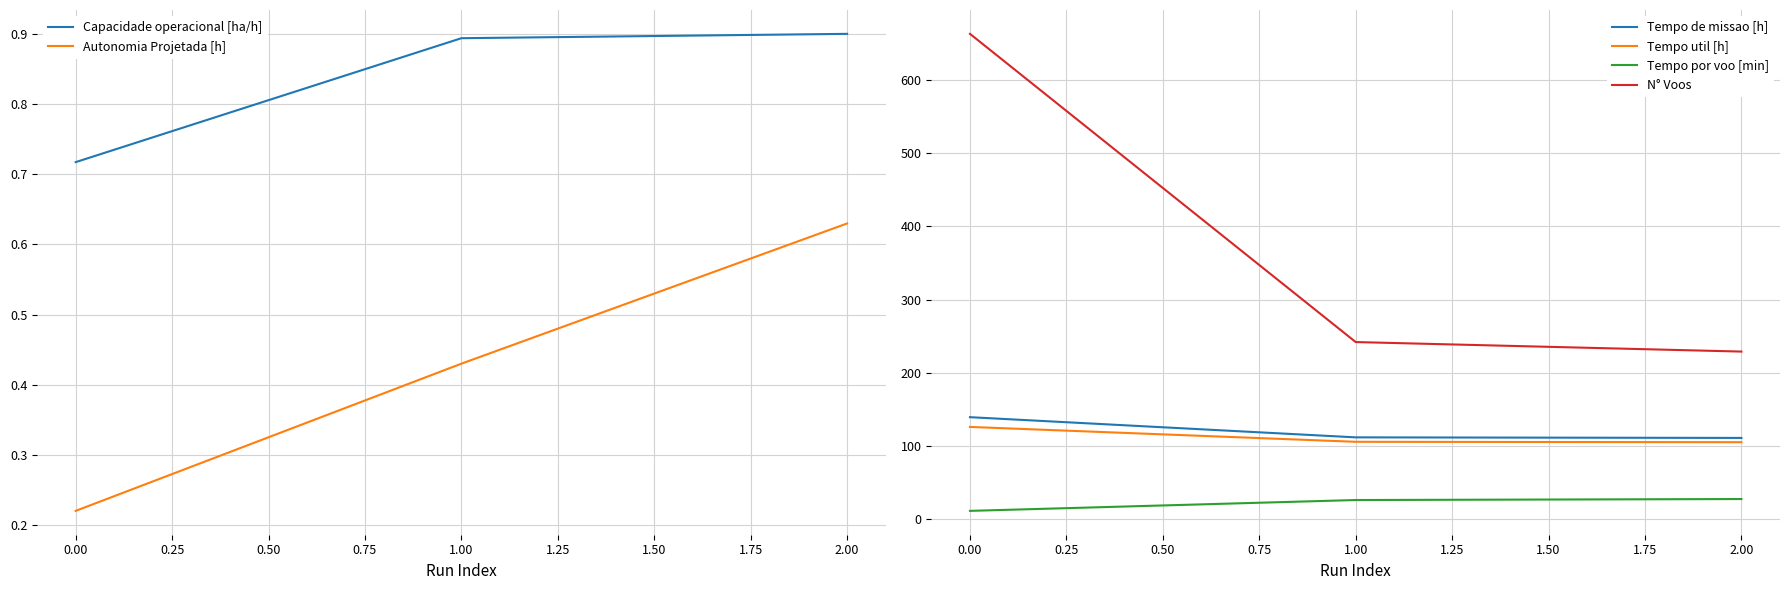

The value of Tempo de missao [h] at 0.00 is 240.6. True or false?

False